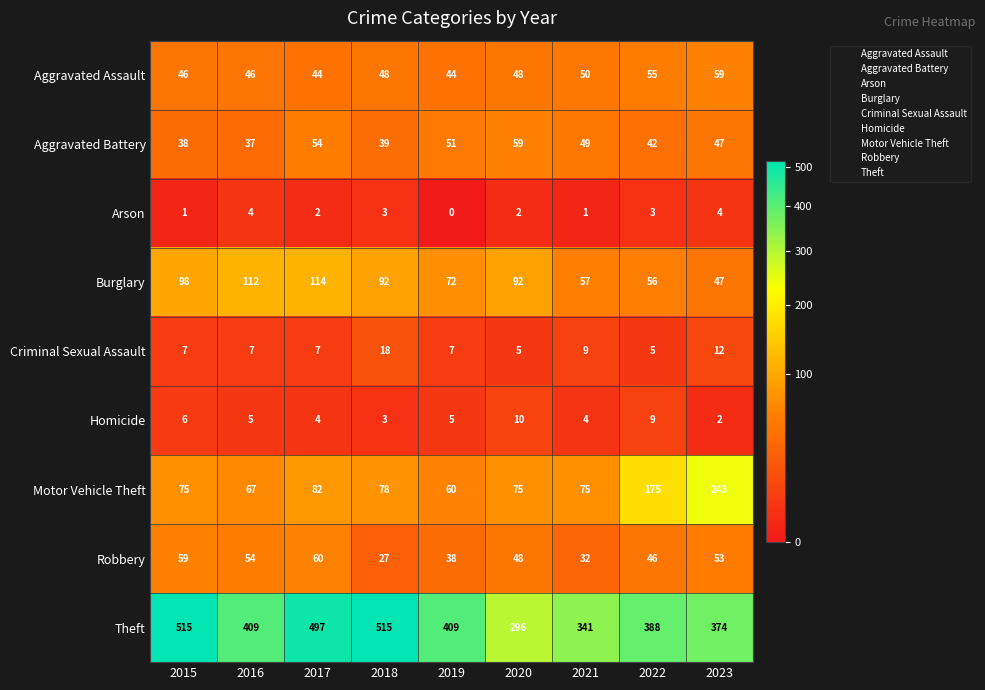

What is the total value across all series at 2018?

823